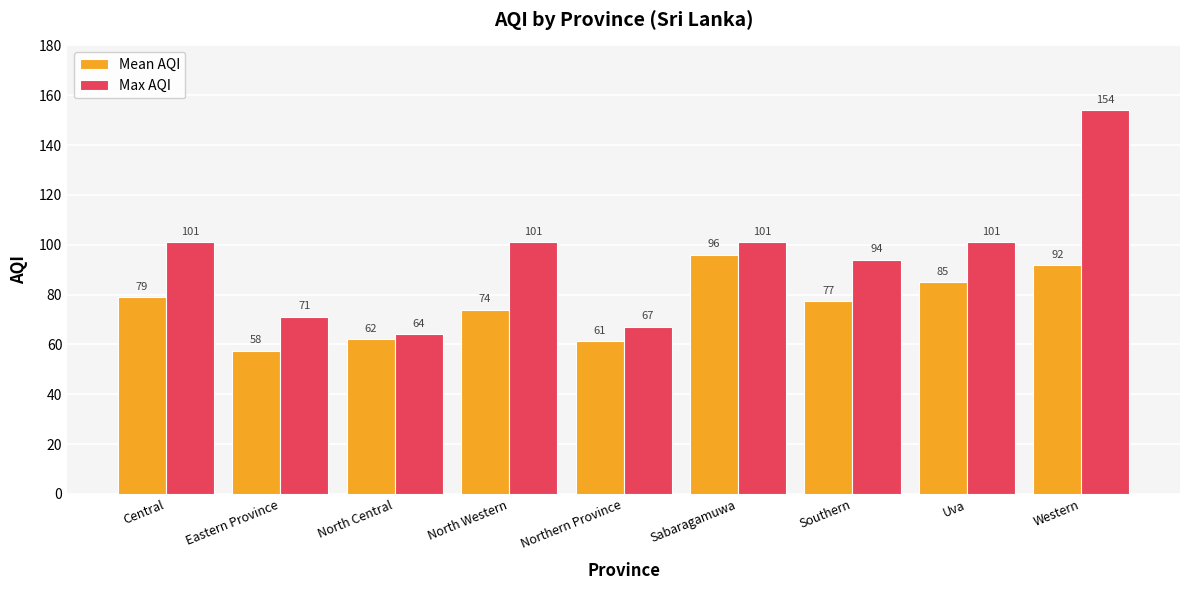

At Sabaragamuwa, list the series in order from smallest to largest.

Mean AQI, Max AQI